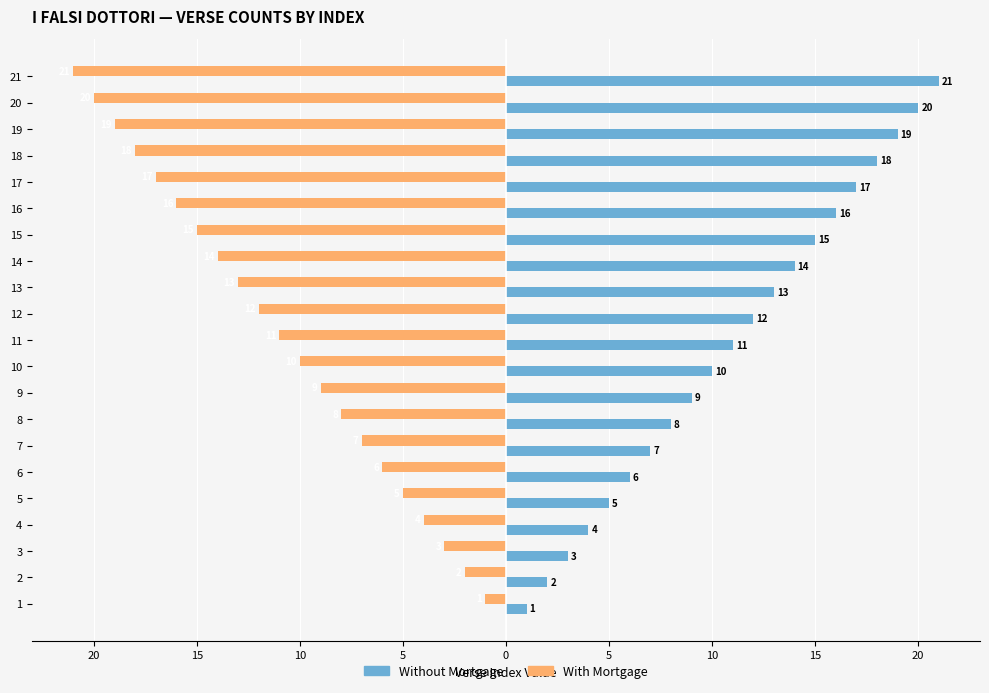

What are all the series names shown in the legend?

Without Mortgage, With Mortgage